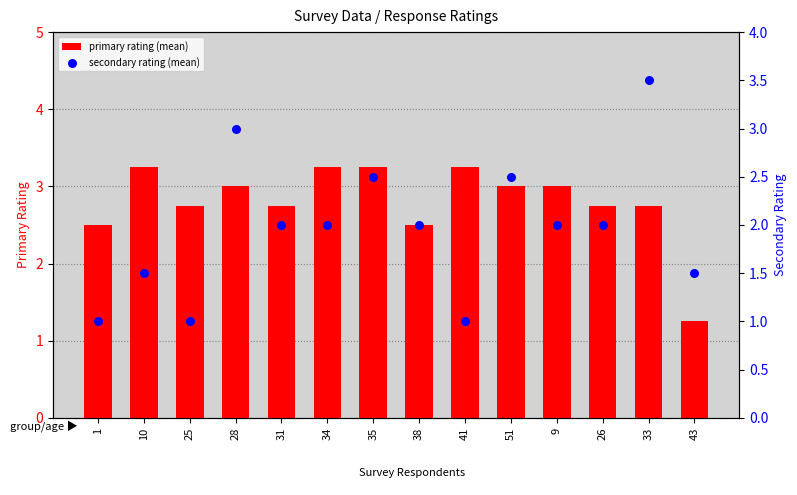

Which series contains the highest Y value?

secondary rating (mean)